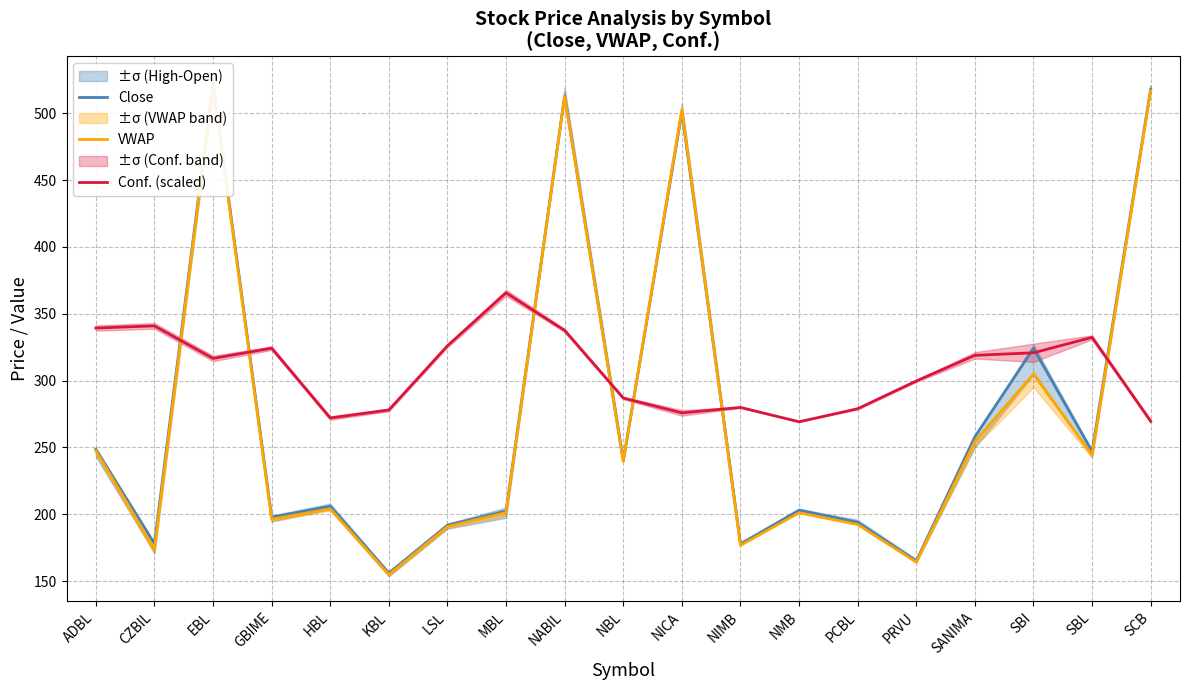

Rank the categories by Conf. (scaled) value from highest to lowest.

MBL, CZBIL, ADBL, NABIL, SBL, LSL, GBIME, SBI, SANIMA, EBL, PRVU, NBL, NIMB, PCBL, KBL, NICA, HBL, SCB, NMB